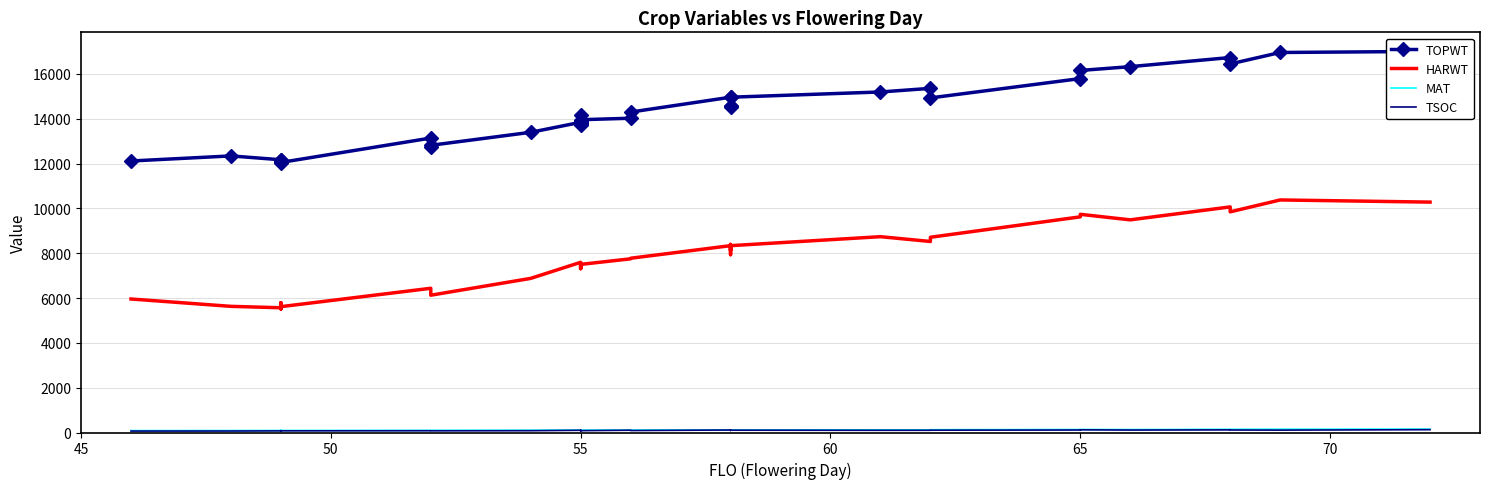

The value of MAT at 55 is 107. True or false?

True